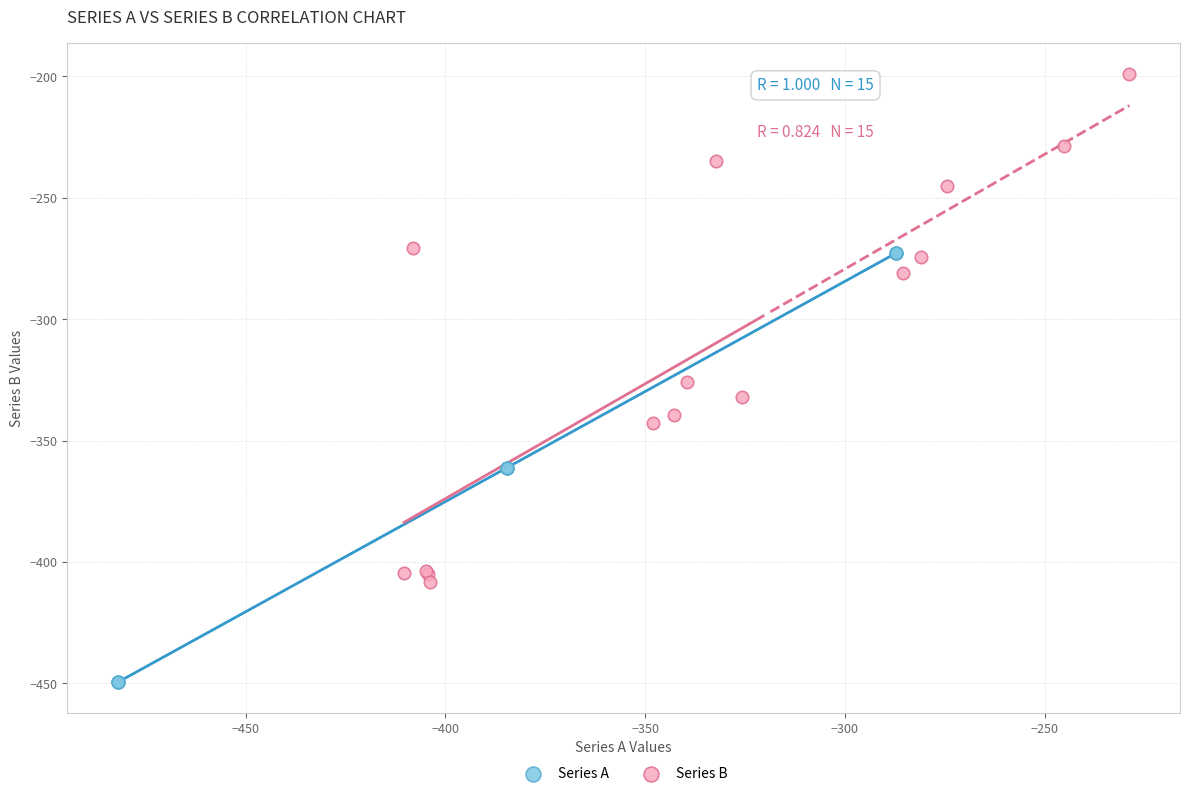

Which series reaches the minimum Y coordinate?

Series A